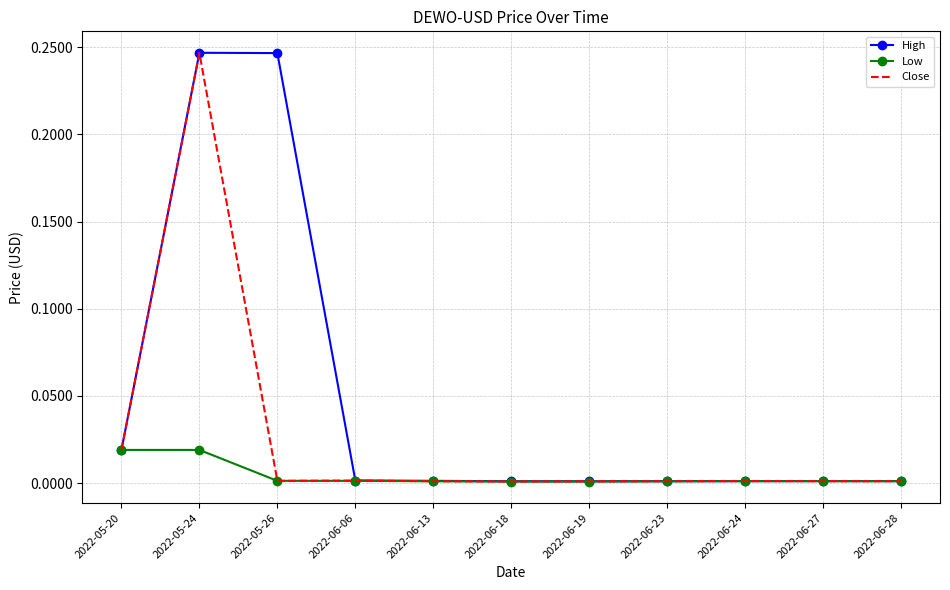

What are all the series names shown in the legend?

High, Low, Close